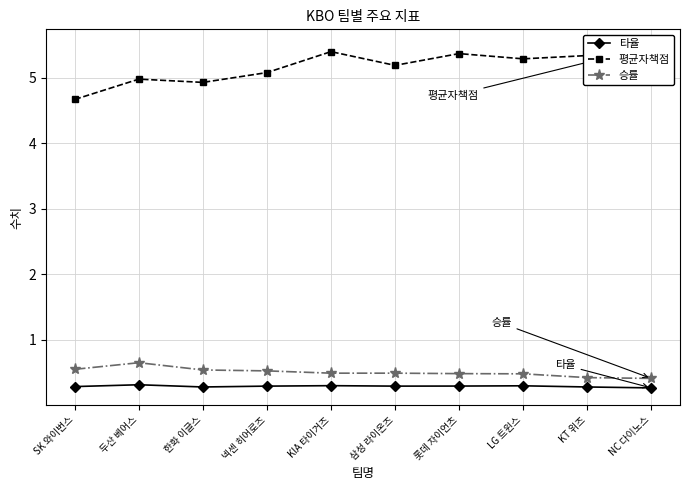

Which series has the widest spread of values?

평균자책점